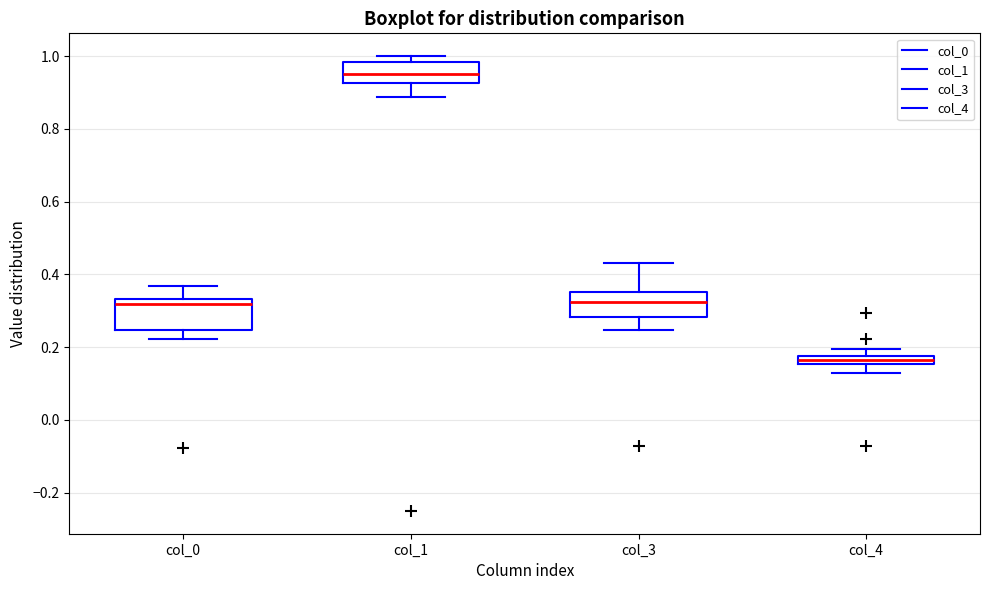

Where is the upper edge of the box for col_4 on the y-axis? The values are not printed on the chart, so give them approximately, as read against the axis.

0.18